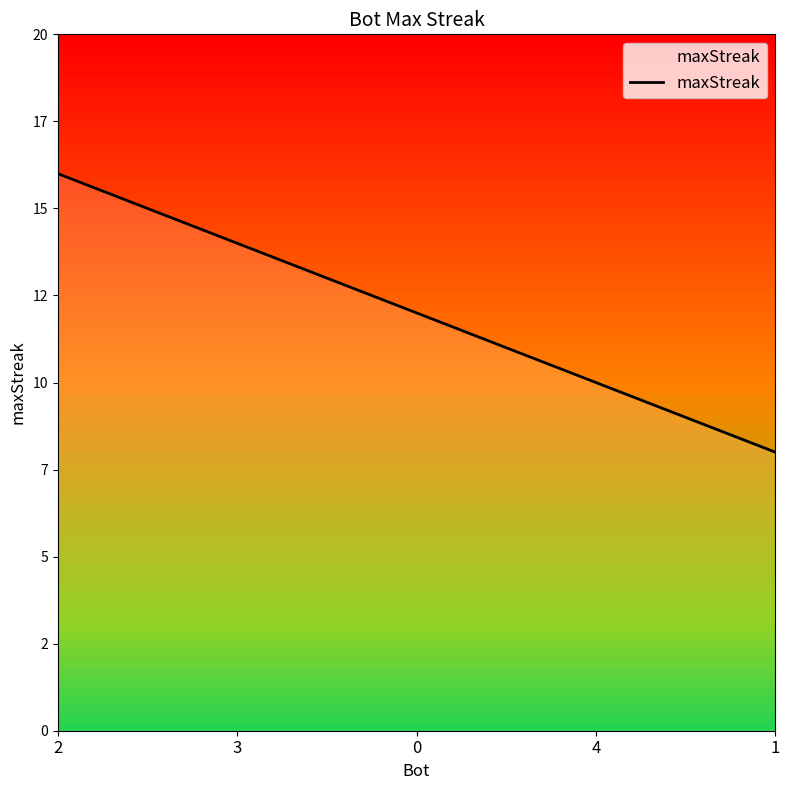

True or false: the data shows 12 at 1.

False